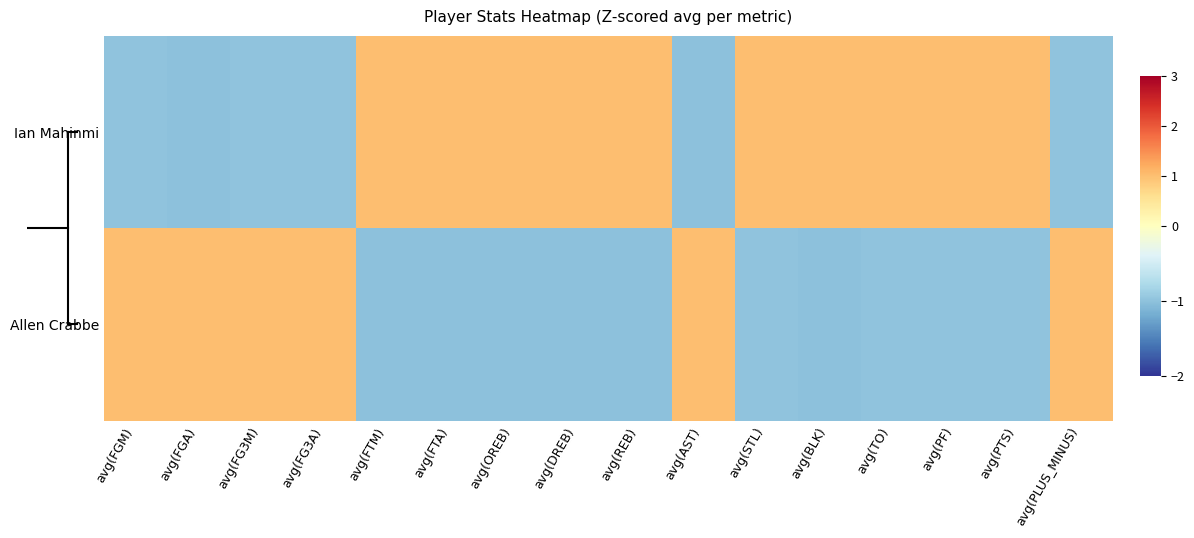

Count the number of categories in the chart.

16